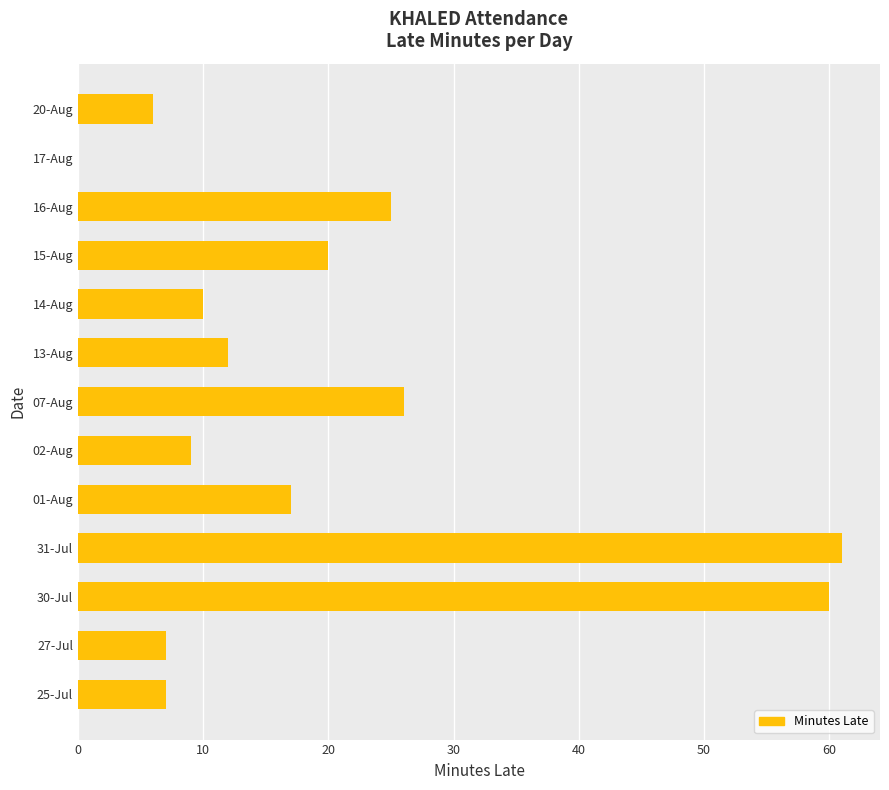

What is the greatest value displayed?

61